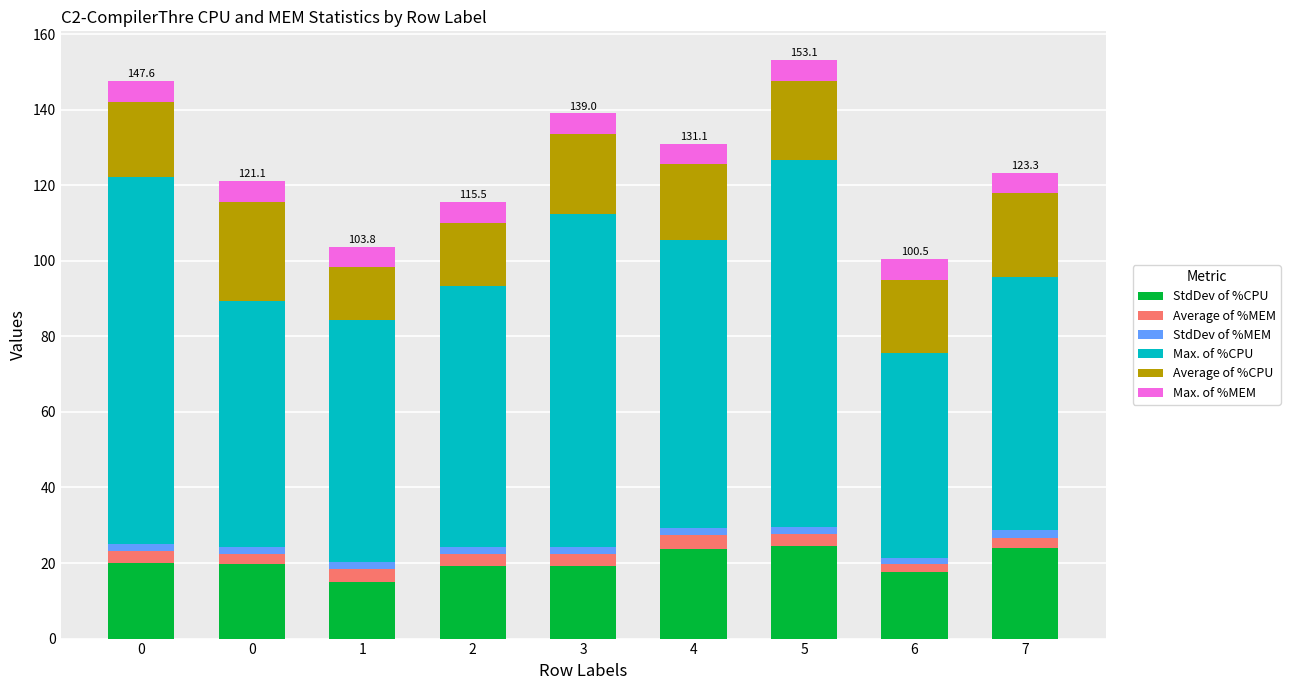

Does the chart contain stacked bars?

Yes